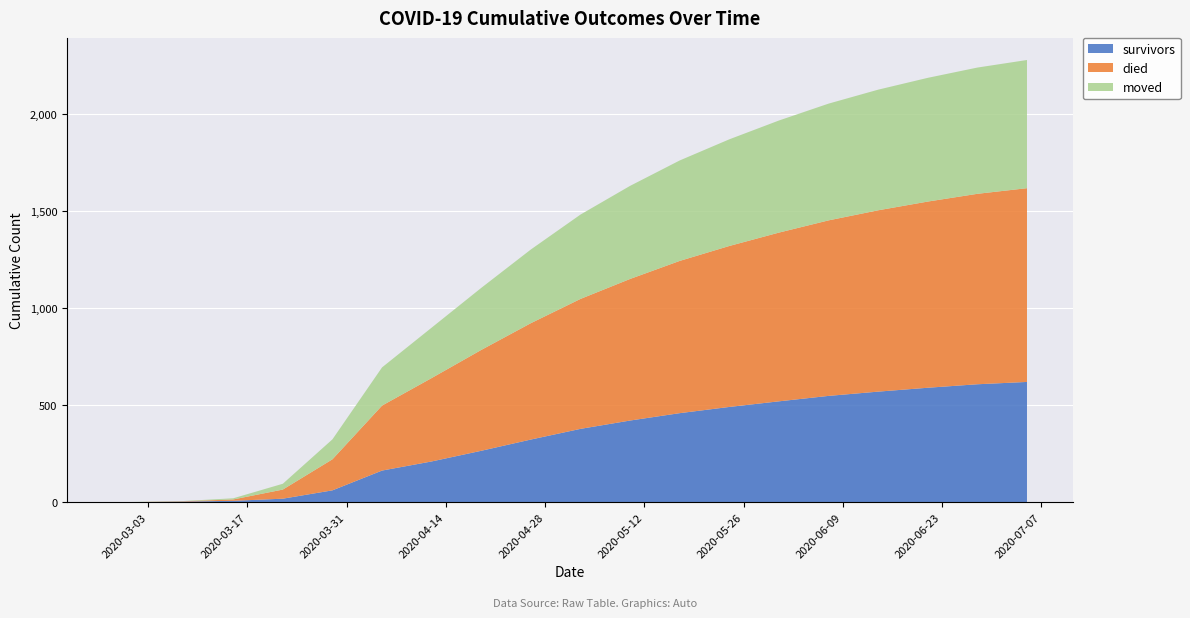

Reading right to left, what are all the values shown in this chart?

survivors: 620	608	590	570	548	520	491	459	421	378	323	265	210	163	61	18	7	3	0	0
died: 999	982	960	935	905	870	830	785	730	670	600	520	430	335	160	47	7	2	0	0
moved: 661	651	638	622	602	578	550	518	480	435	380	320	260	197	103	30	6	1	1	0